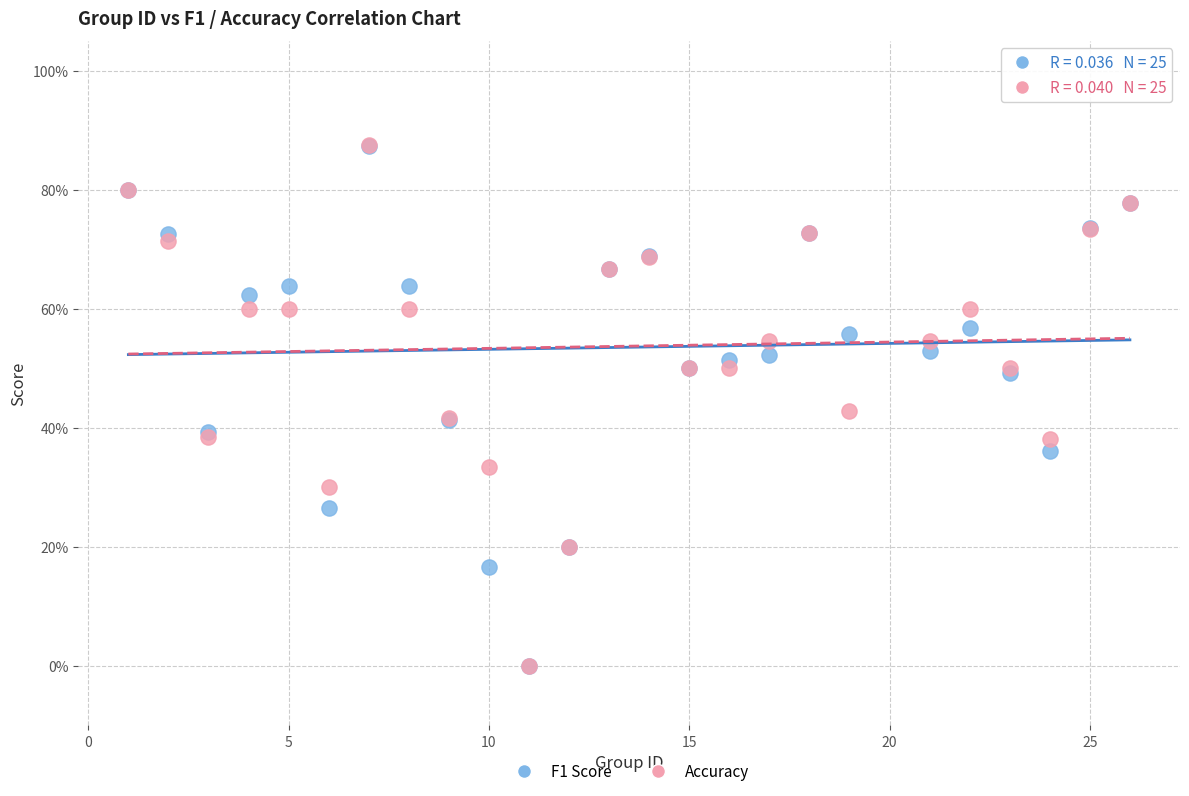

What are all the series names shown in the legend?

F1 Score, Accuracy